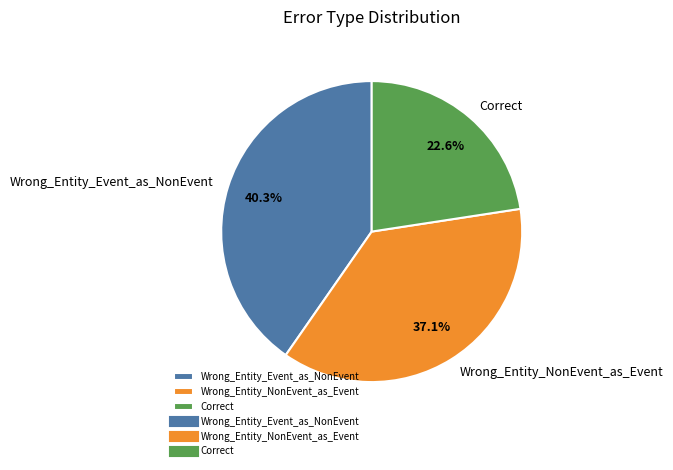

To the nearest percent, what is the difference between the Wrong_Entity_Event_as_NonEvent and Wrong_Entity_NonEvent_as_Event slice percentages?

3%